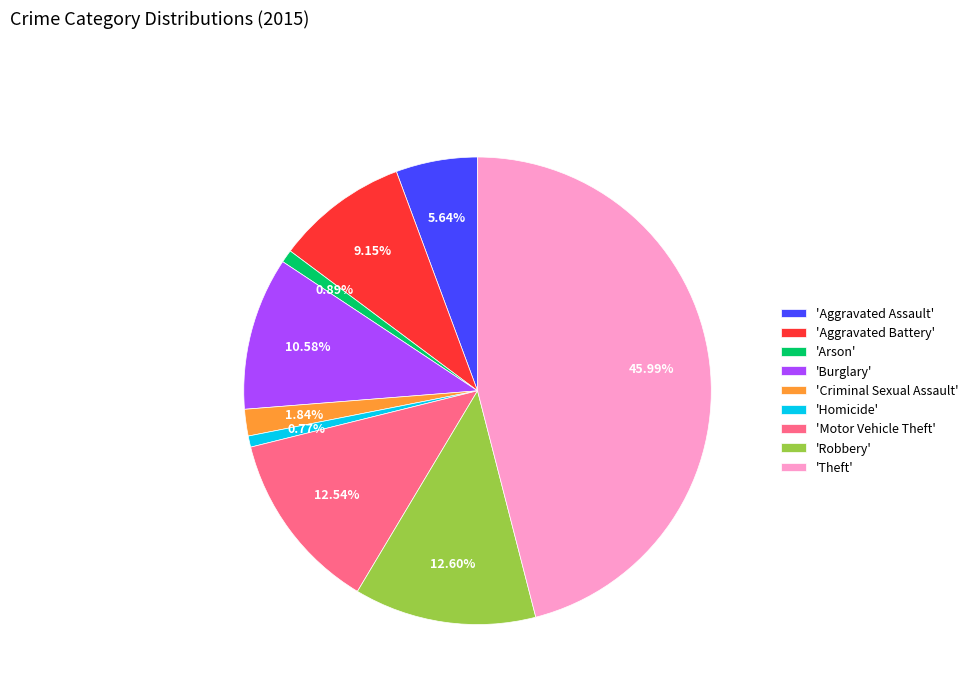

Approximately how many times larger is the value at 'Aggravated Battery' compared to 'Burglary'?

0.9